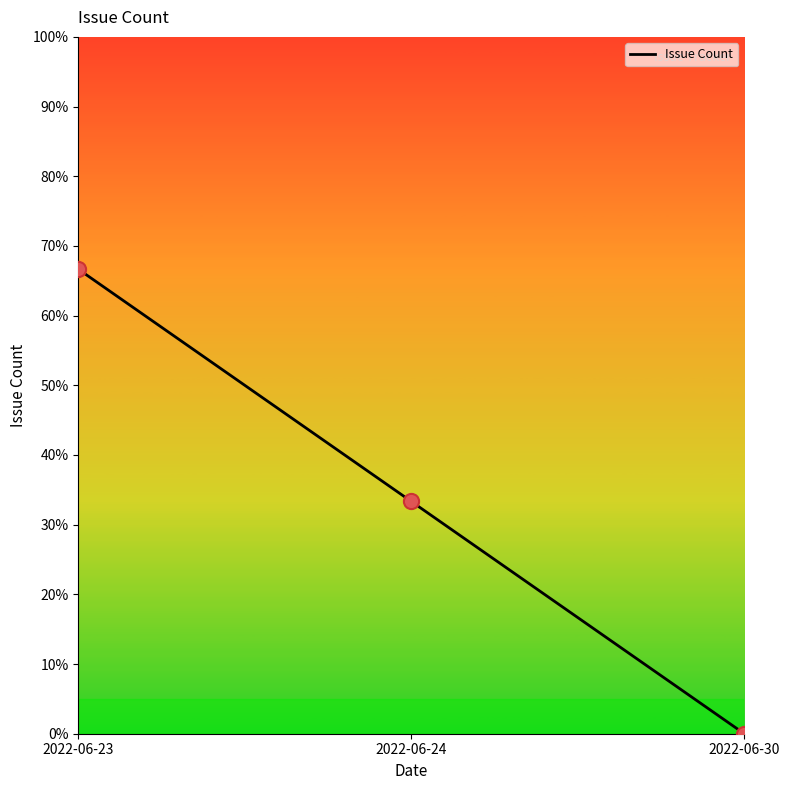

Which has a higher value, 2022-06-30 or 2022-06-24?

2022-06-24